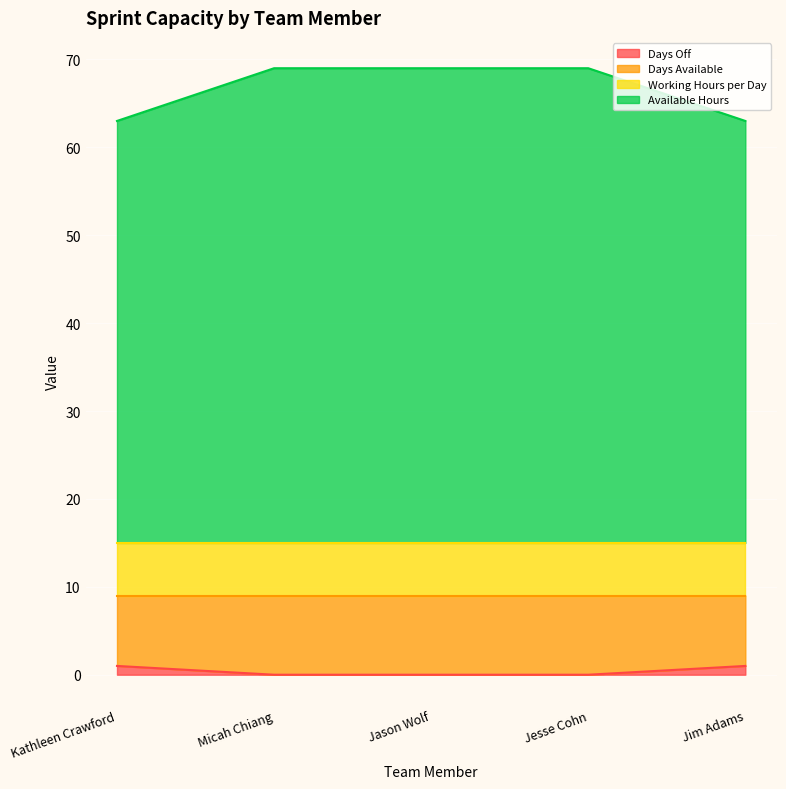

What is the label of the 5th point from the left?

Jim Adams